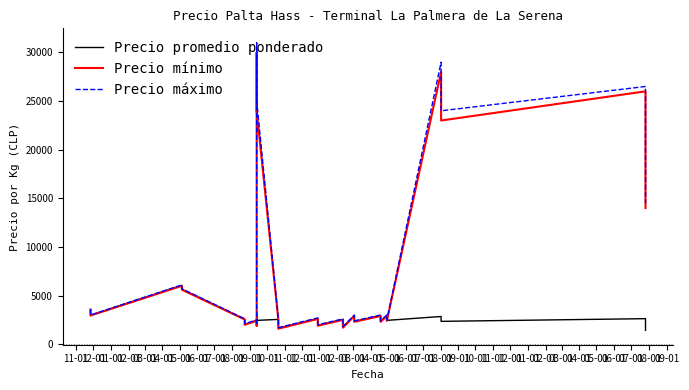

What is the average value of the Precio máximo series?

8352